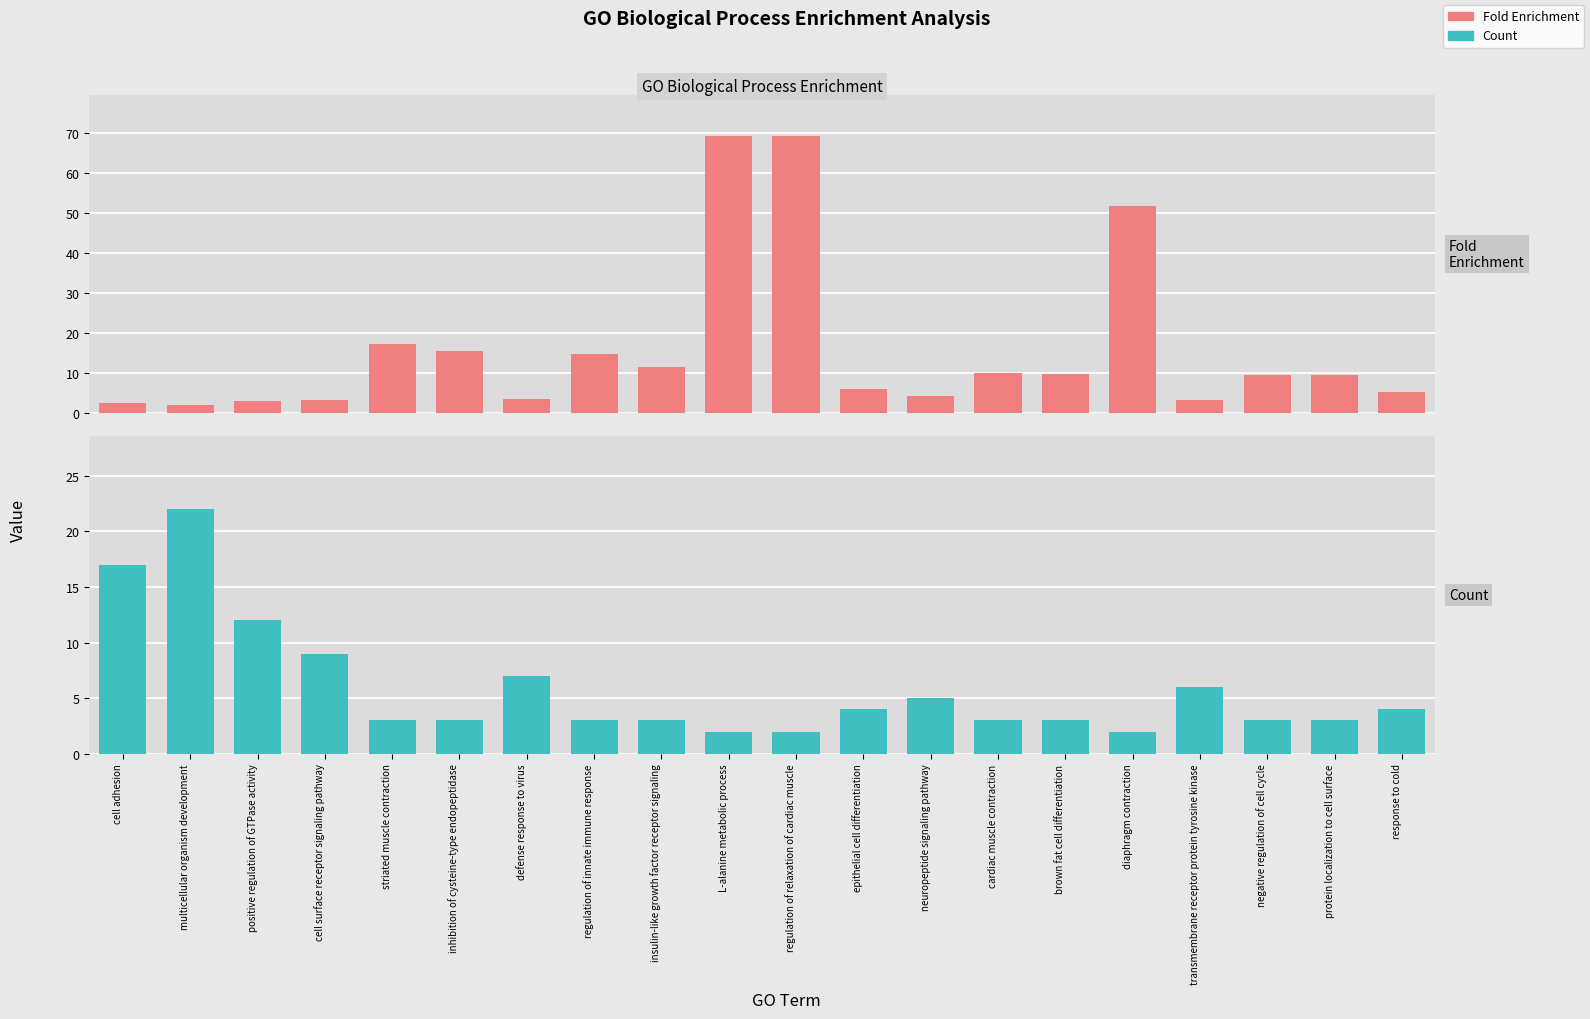

The value of Count at inhibition of cysteine-type endopeptidase is 1.6. True or false?

False